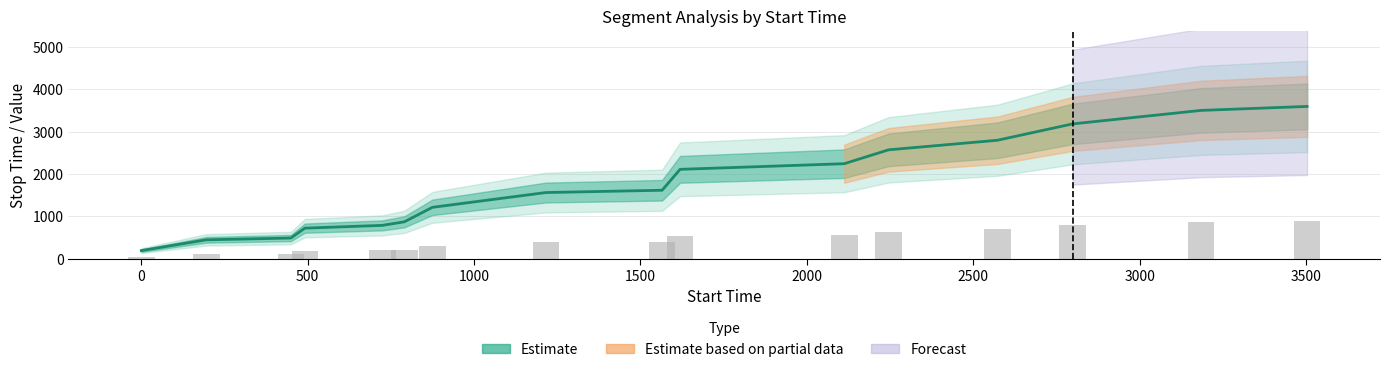

At how many categories does at least one series exceed 2329?

5